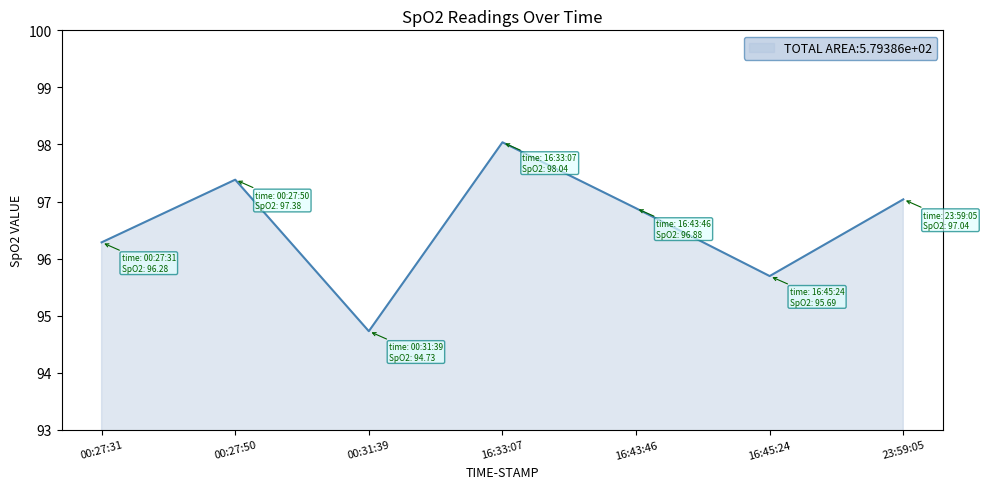

List the labels in order of value, largest first.

16:33:07, 00:27:50, 23:59:05, 16:43:46, 00:27:31, 16:45:24, 00:31:39